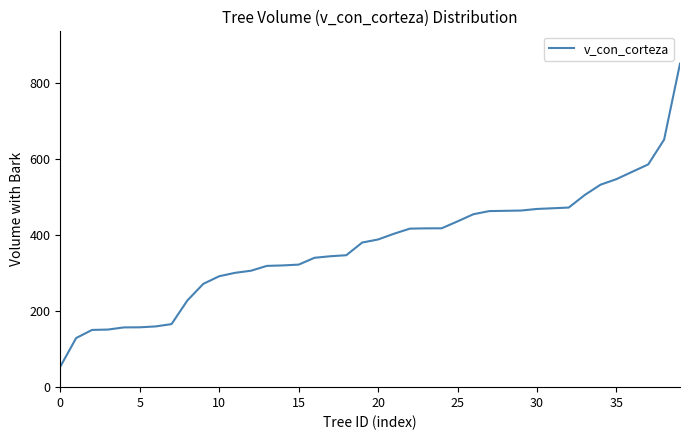

What is the smallest value displayed?

53.9